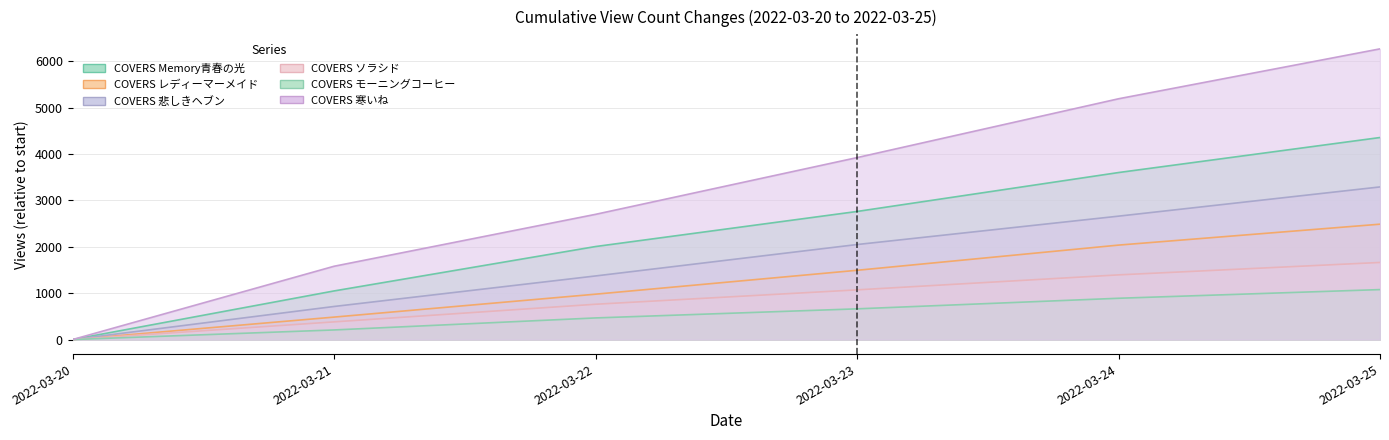

Which series has the largest range (max minus min)?

COVERS 寒いね